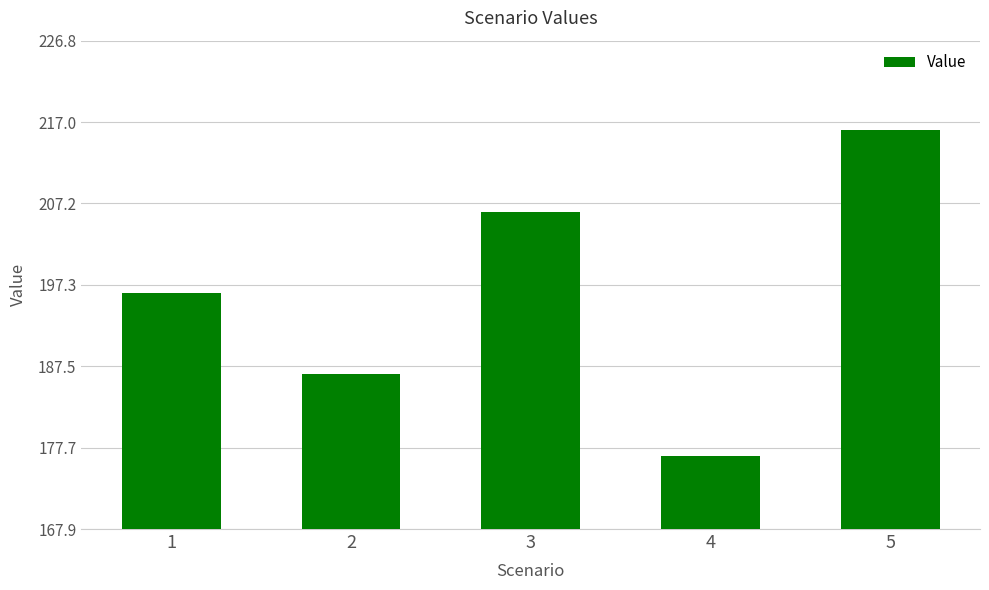

What is the maximum value shown in the chart?

216.0